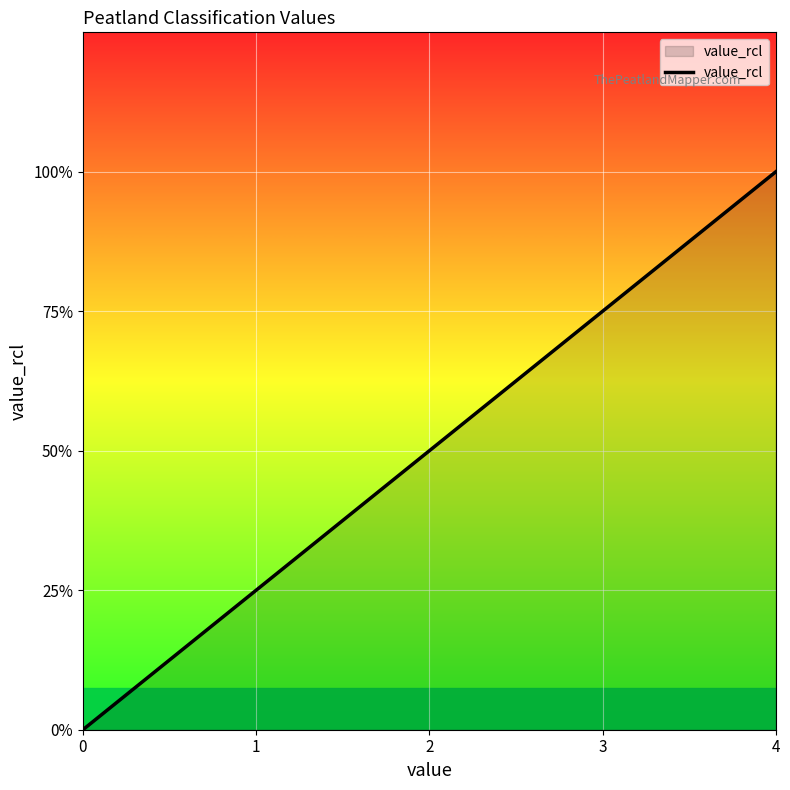

What is the change in value from 2 to 4?

+2